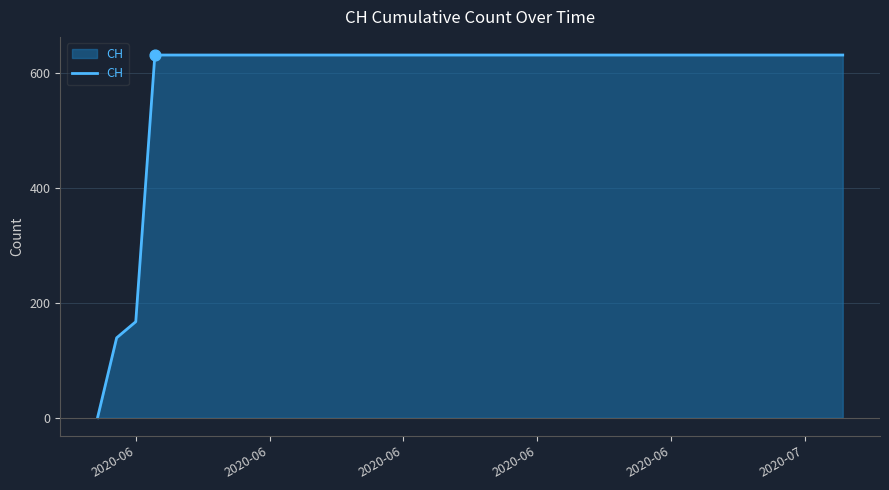

What is the difference between the maximum and minimum values?

631